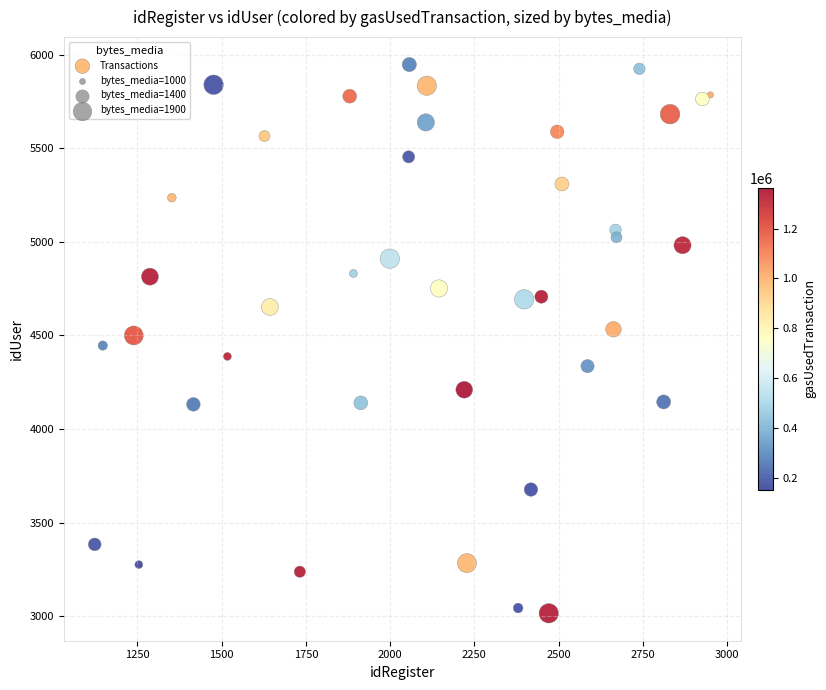

What is the range of X values (max minus min)?

1828